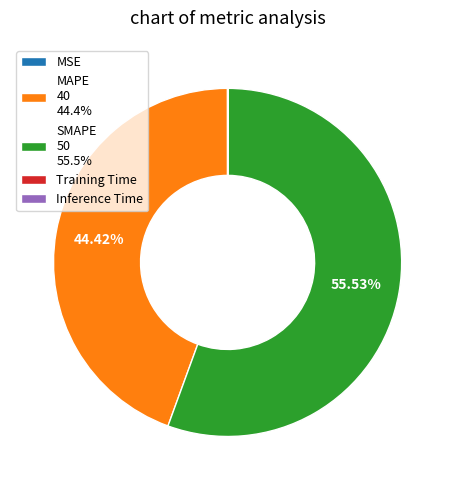

Is there a majority slice in this chart?

Yes